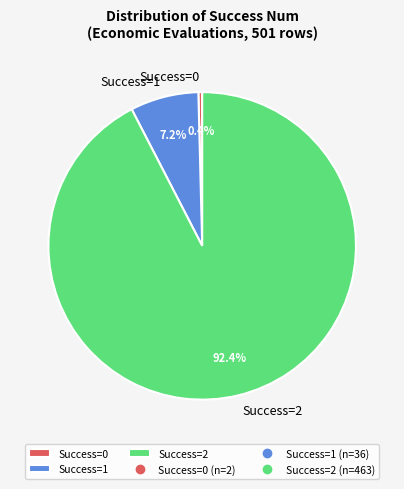

To the nearest percent, what is the average slice percentage?

33%